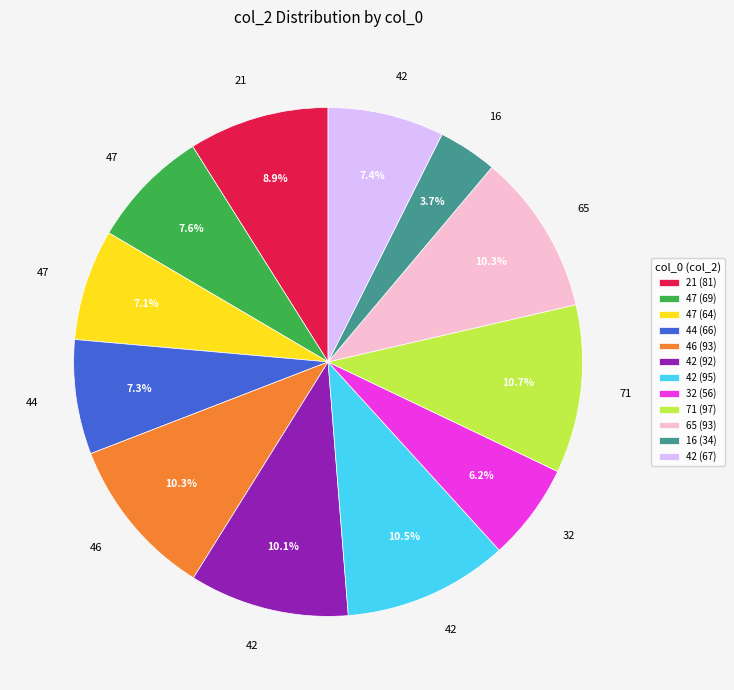

How many segments does this pie chart have?

12